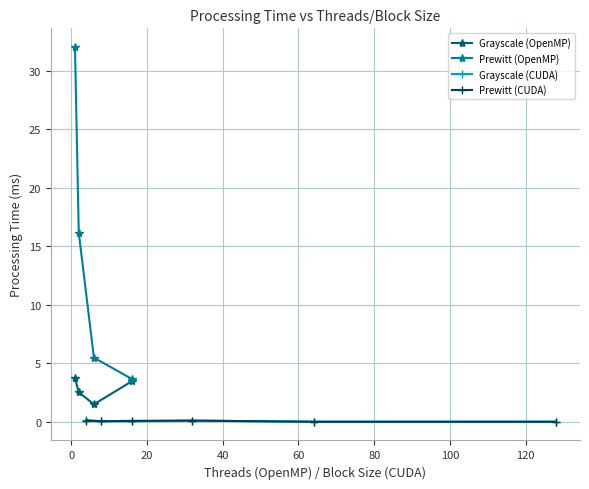

In Grayscale (OpenMP), how many points are lower than both neighbors (excluding endpoints)?

1